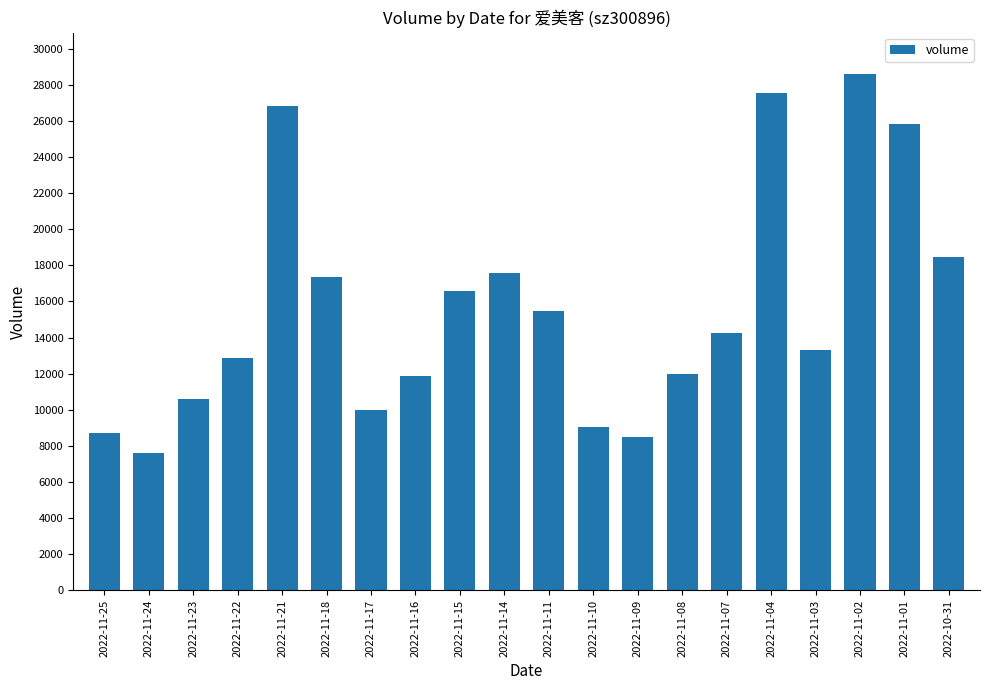

The value at 2022-11-10 is 9061. True or false?

True